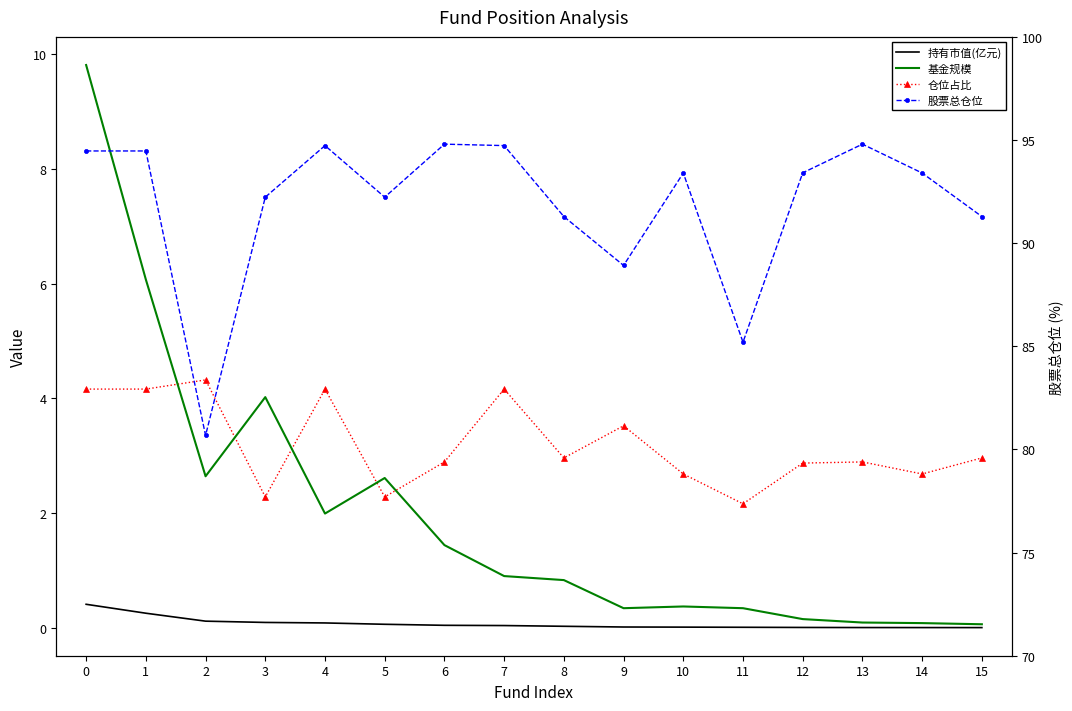

What are all the series names shown in the legend?

持有市值(亿元), 基金规模, 仓位占比, 股票总仓位